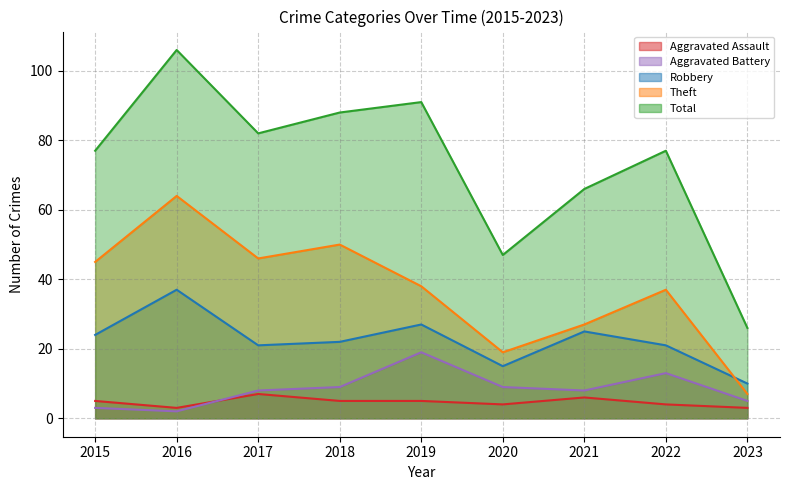

How many data points in Theft are above 38?

4